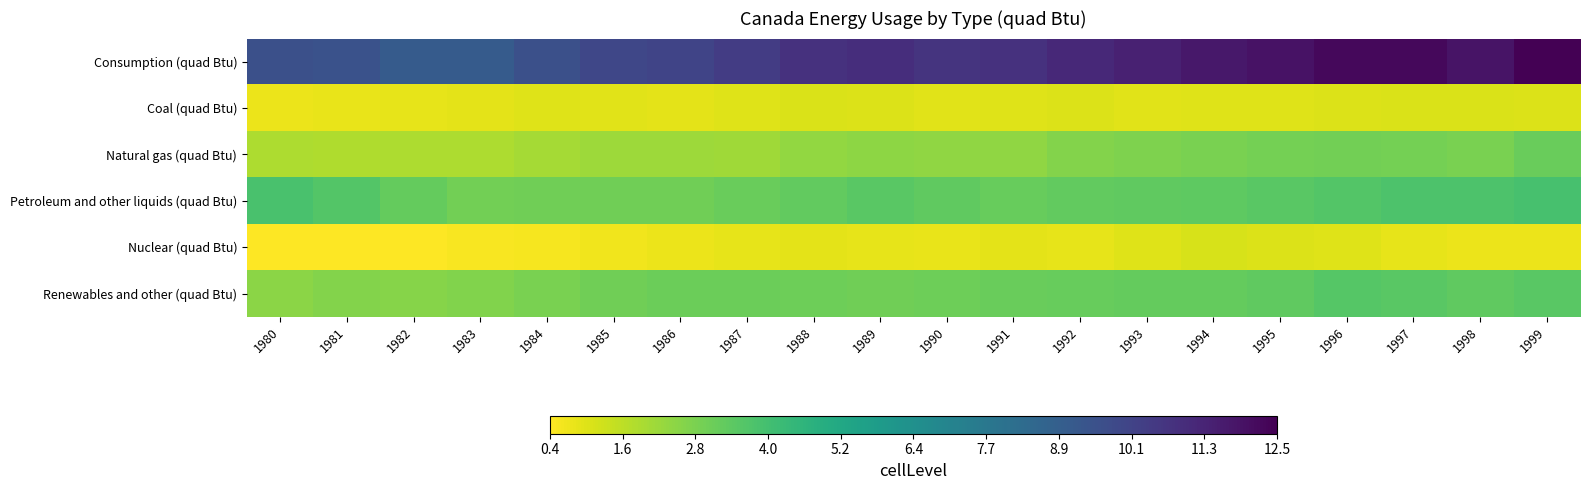

Which series has the largest total across all categories?

Consumption (quad Btu)